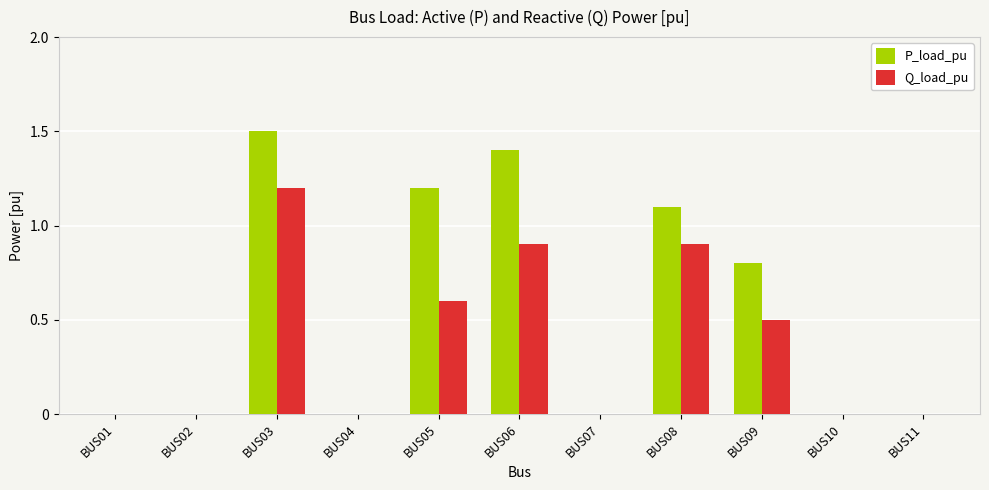

The value of P_load_pu at BUS04 is 0.8. True or false?

False